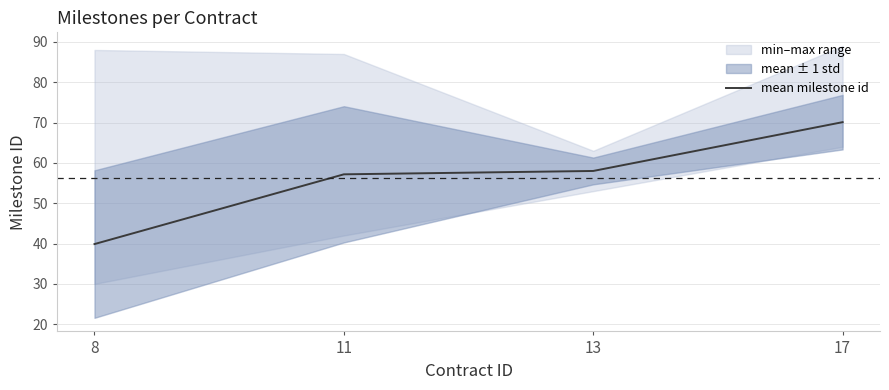

Reading left to right, transcribe all the data shown in this chart.

39.9	57.2	58.0	70.1